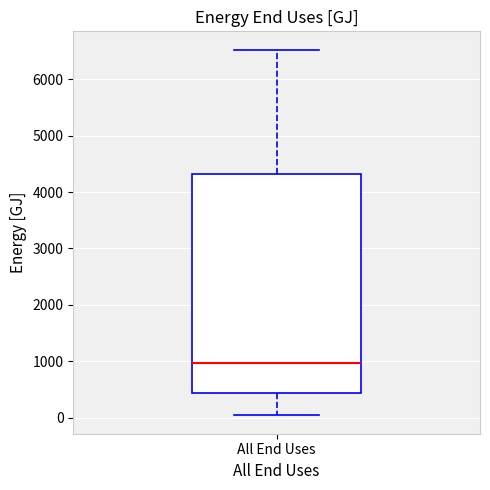

Transcribe this box plot: give where the median line is, the range the box spans, and where the two whiskers end, as read against the y-axis. The values are not printed on the chart, so give them approximately, as read against the axis.

median 1000, box 400 to 4300, whiskers 0 to 6500